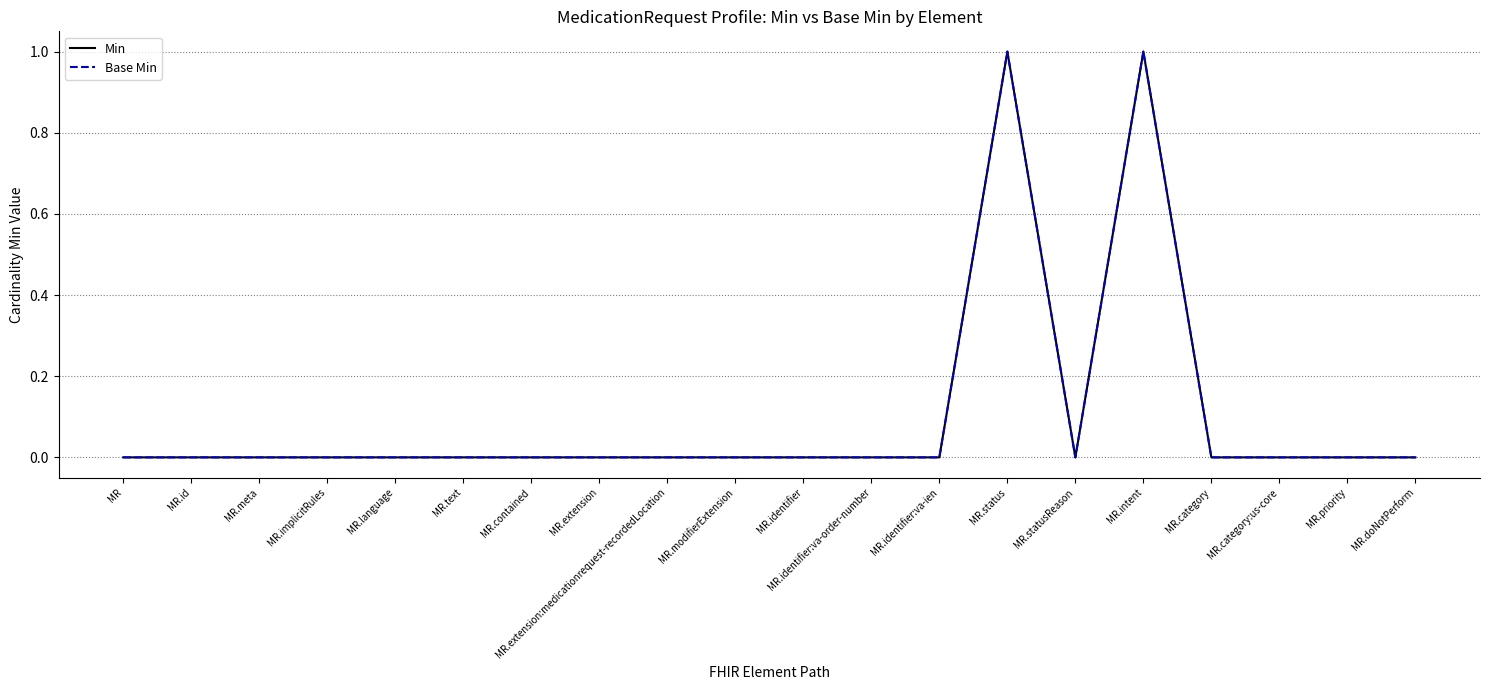

True or false: Min and Base Min cross at least once.

False